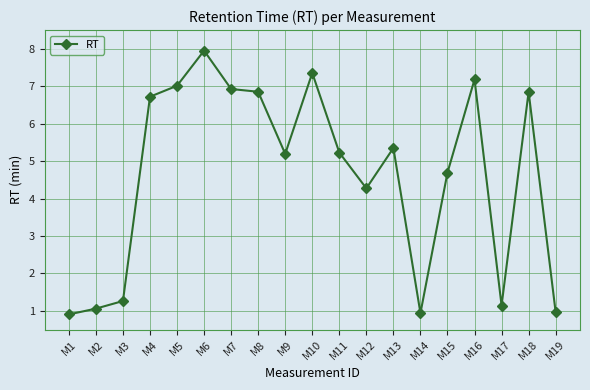

How many lines are shown in the chart?

1